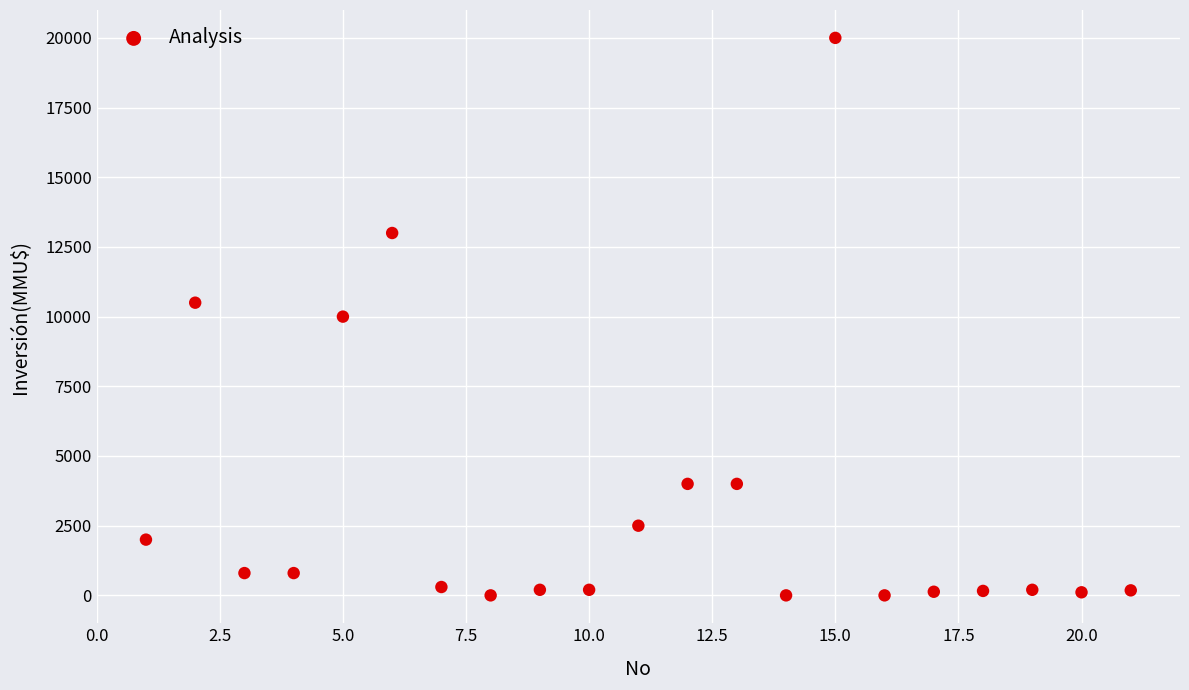

What is the range of Y values (max minus min)?

20000